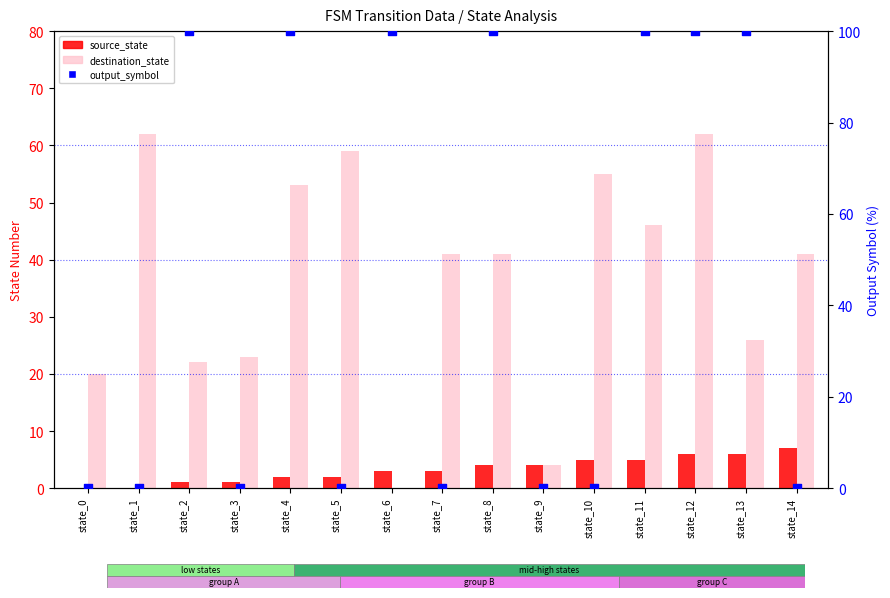

Which series contains the highest Y value?

output_symbol